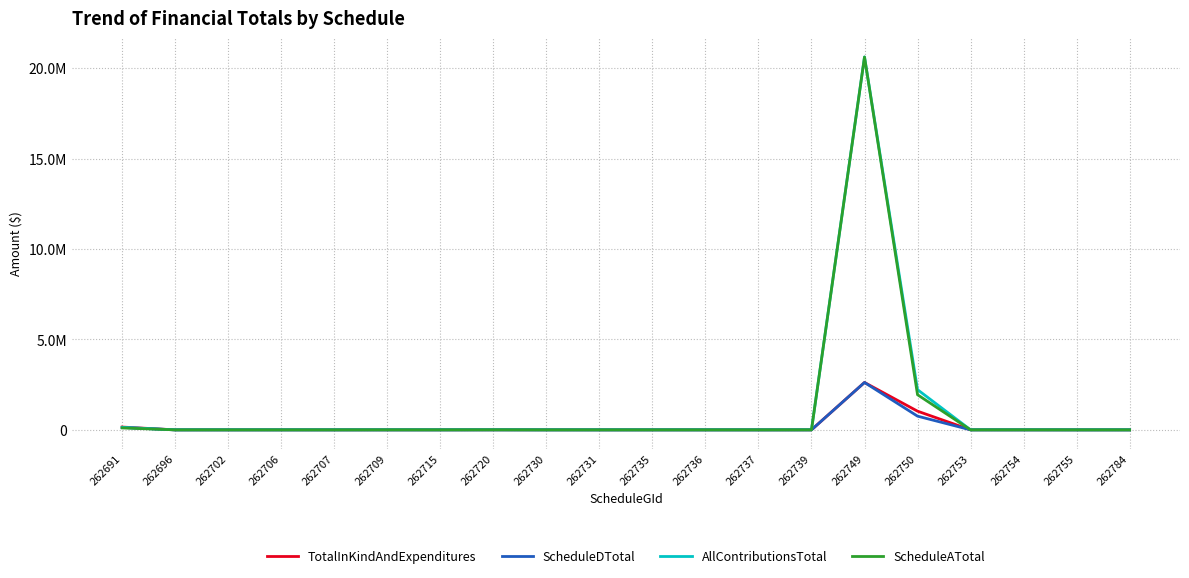

What are all the series names shown in the legend?

TotalInKindAndExpenditures, ScheduleDTotal, AllContributionsTotal, ScheduleATotal